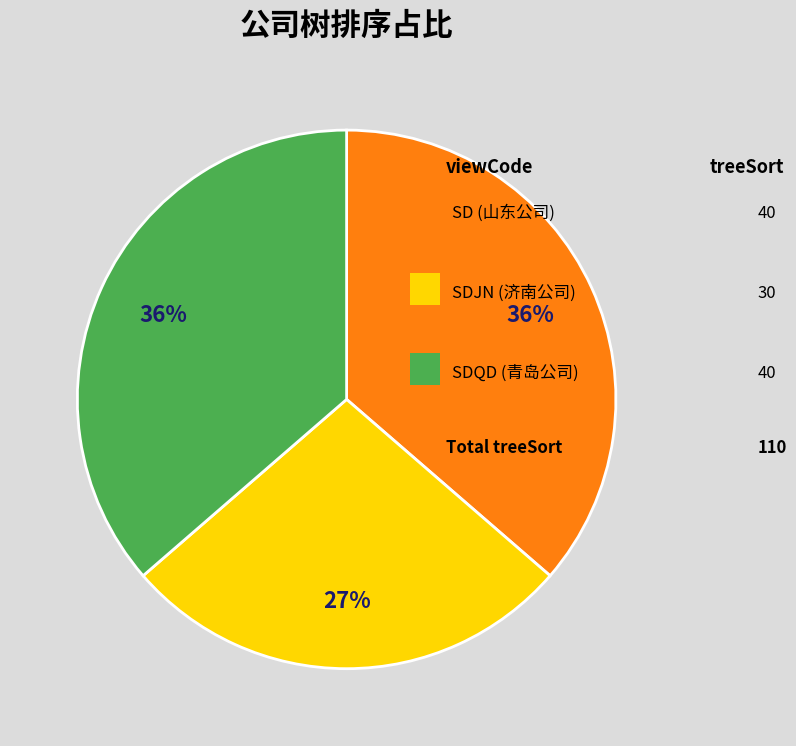

To the nearest percent, what is the difference between the largest and smallest slice percentages?

9%